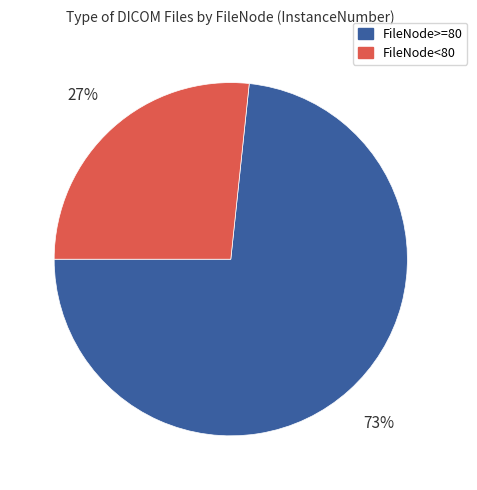

To the nearest percent, what is the average slice percentage?

50%